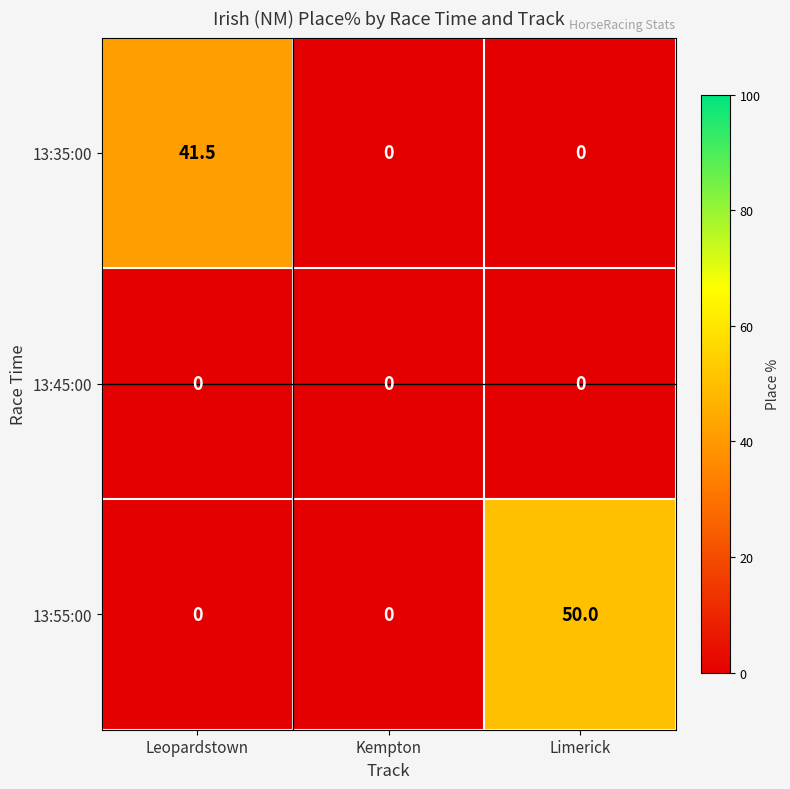

Reading left to right, list all the values displayed in this chart.

13:35:00: 41.5	0.0	0.0
13:45:00: 0.0	0.0	0.0
13:55:00: 0.0	0.0	50.0